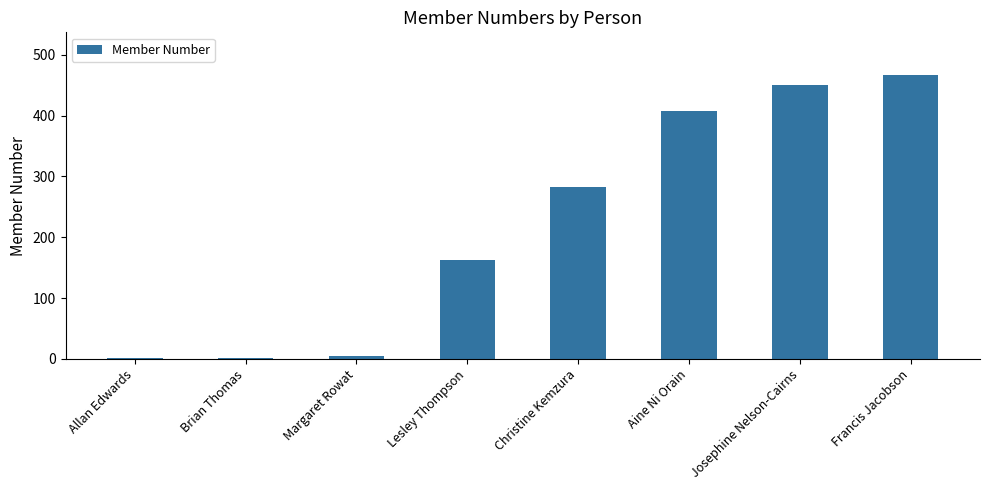

Where is the data nearest to the value 234?

Christine Kemzura